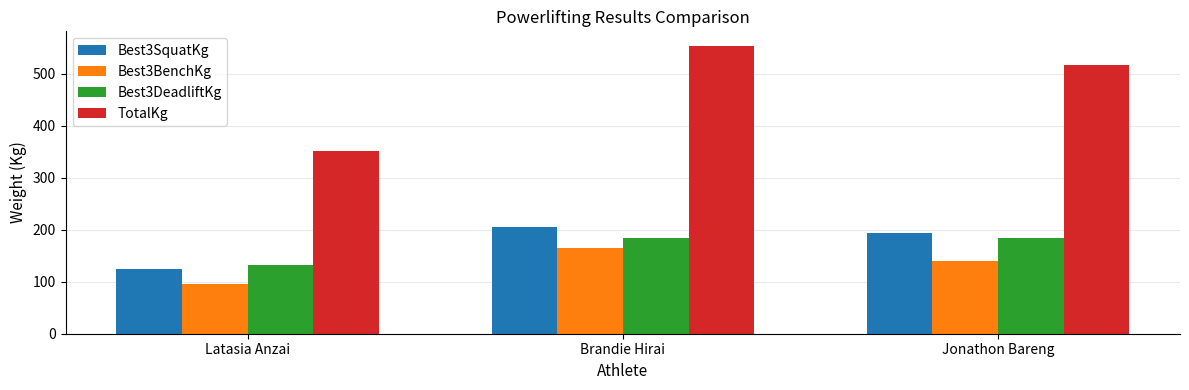

What is the sum of all Best3BenchKg values?

401.4